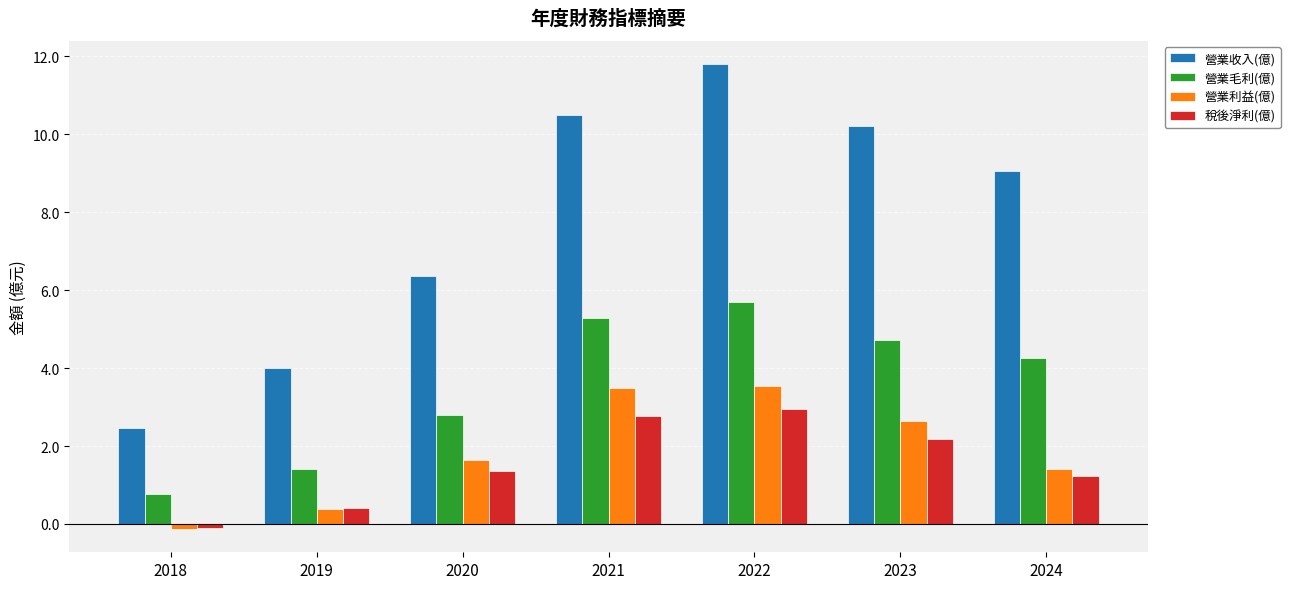

Where does the 營業毛利(億) series first go above 4?

2021